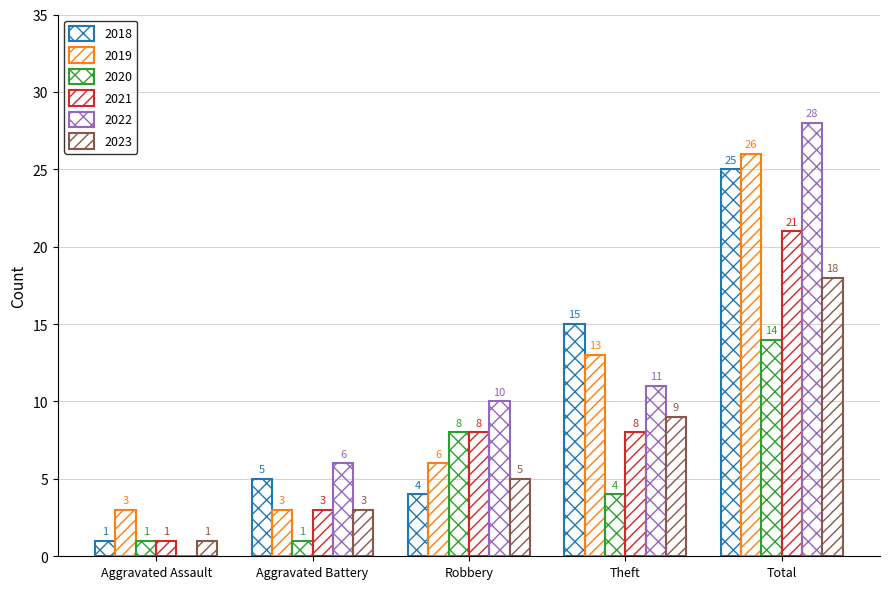

How many groups of bars are there?

5